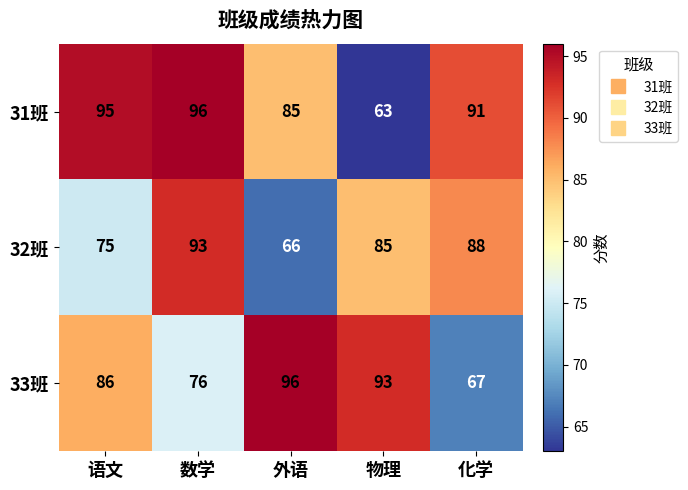

Reading left to right, what are all the values shown in this chart?

31班: 95	96	85	63	91
32班: 75	93	66	85	88
33班: 86	76	96	93	67